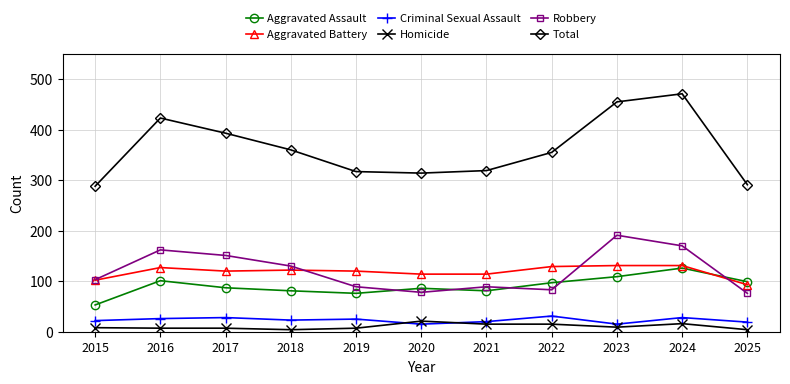

Where is the first local minimum for Aggravated Assault?

2019